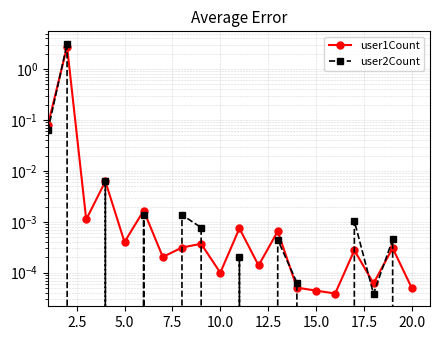

What are all the series names shown in the legend?

user1Count, user2Count